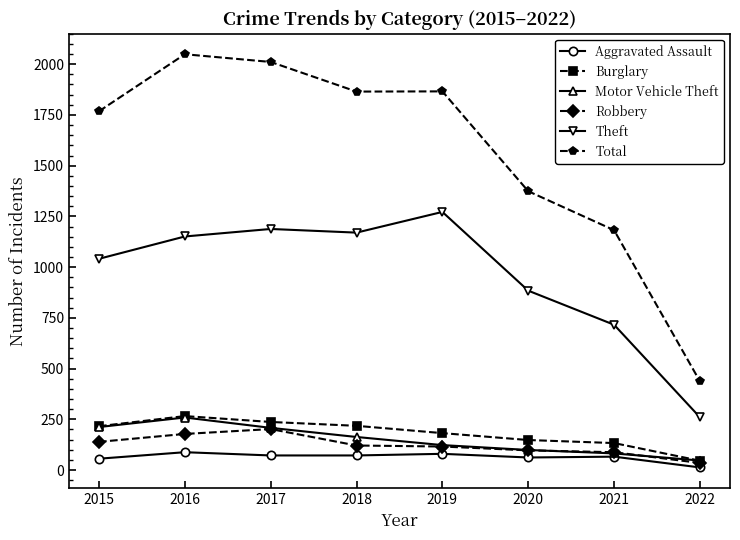

Does the chart display data point markers on the line(s)?

Yes